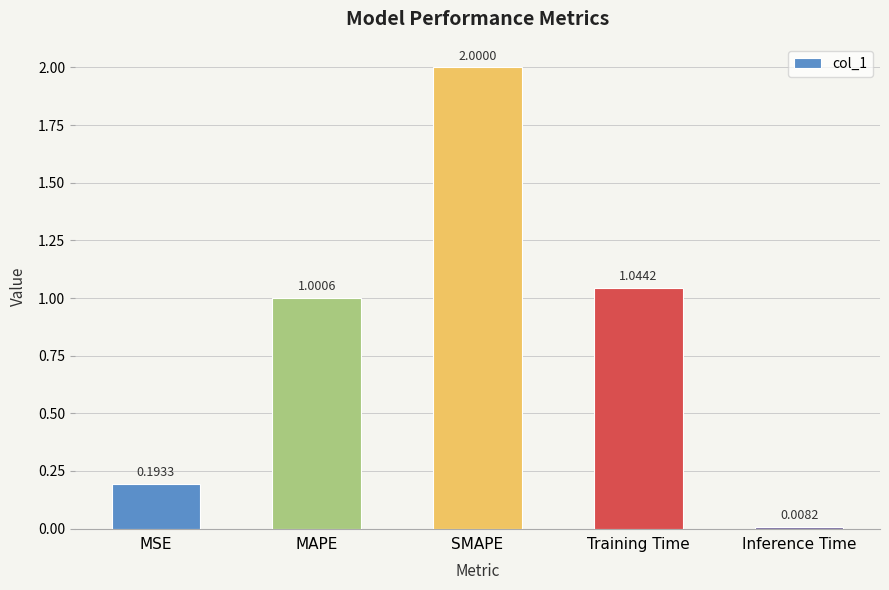

What is the sum of all values?

4.2